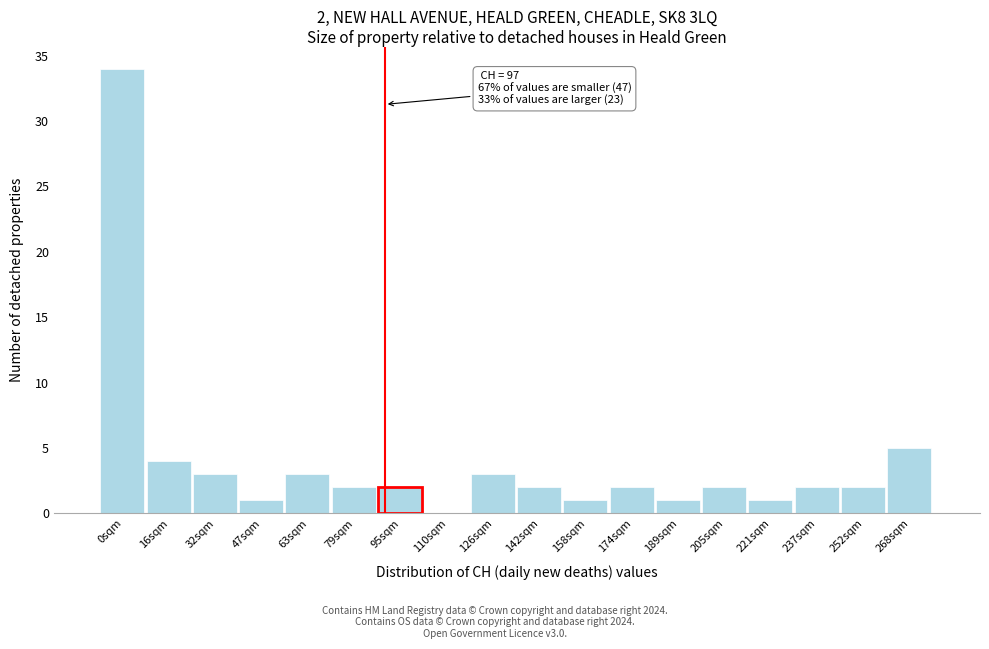

Reading left to right, what are all the values shown in this chart?

0sqm=34	16sqm=4	32sqm=3	47sqm=1	63sqm=3	79sqm=2	95sqm=2	110sqm=0	126sqm=3	142sqm=2	158sqm=1	174sqm=2	189sqm=1	205sqm=2	221sqm=1	237sqm=2	252sqm=2	268sqm=5